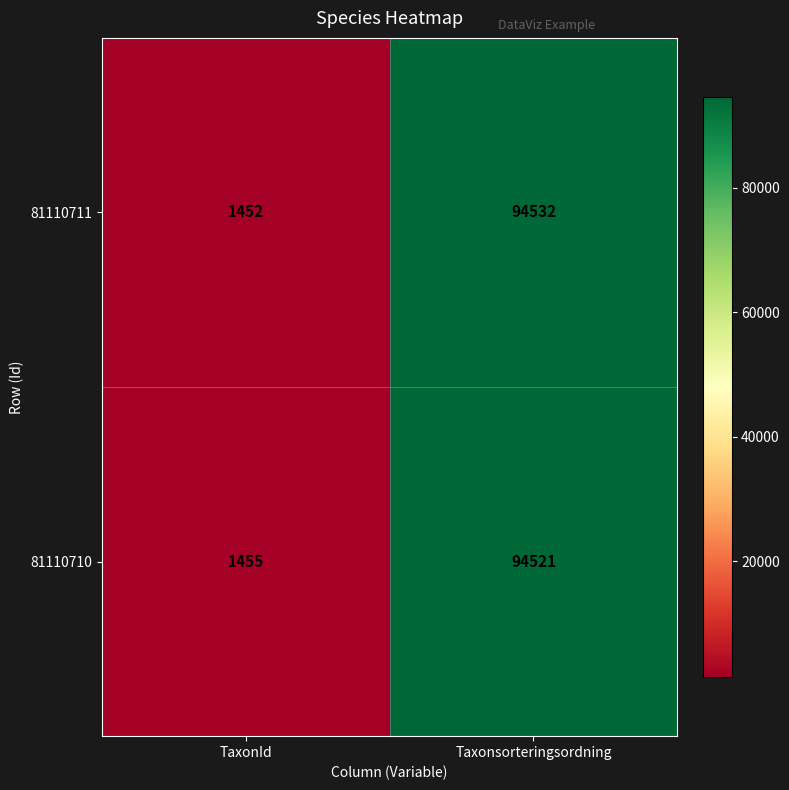

True or false: 81110710 has a value of 24049 at Taxonsorteringsordning.

False